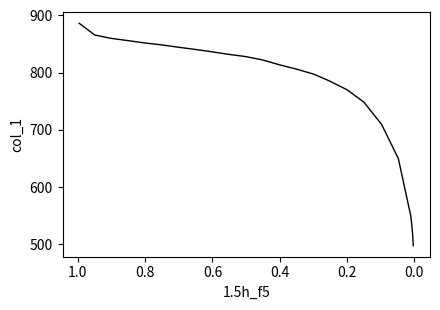

True or false: there are more than 2 points higher than both neighbors.

False